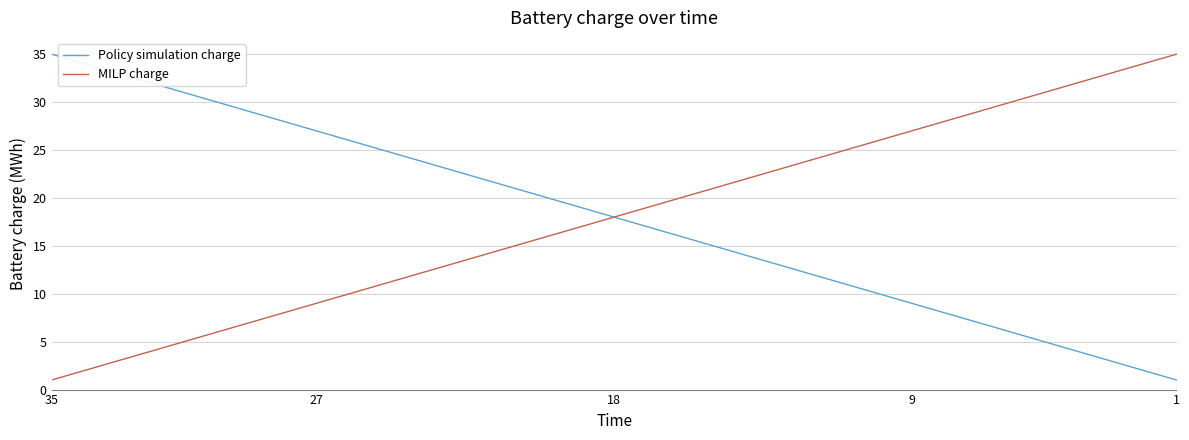

What is the maximum value for Policy simulation charge?

35